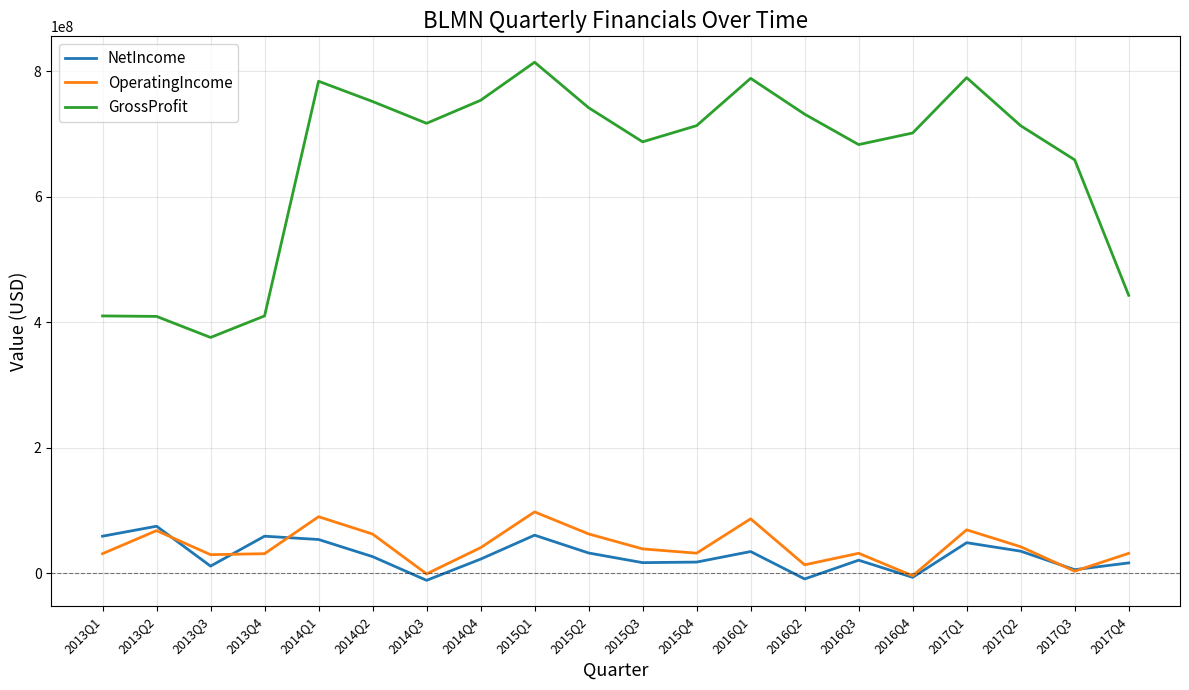

What is the difference between the OperatingIncome values at 2016Q1 and 2017Q1?

17554000